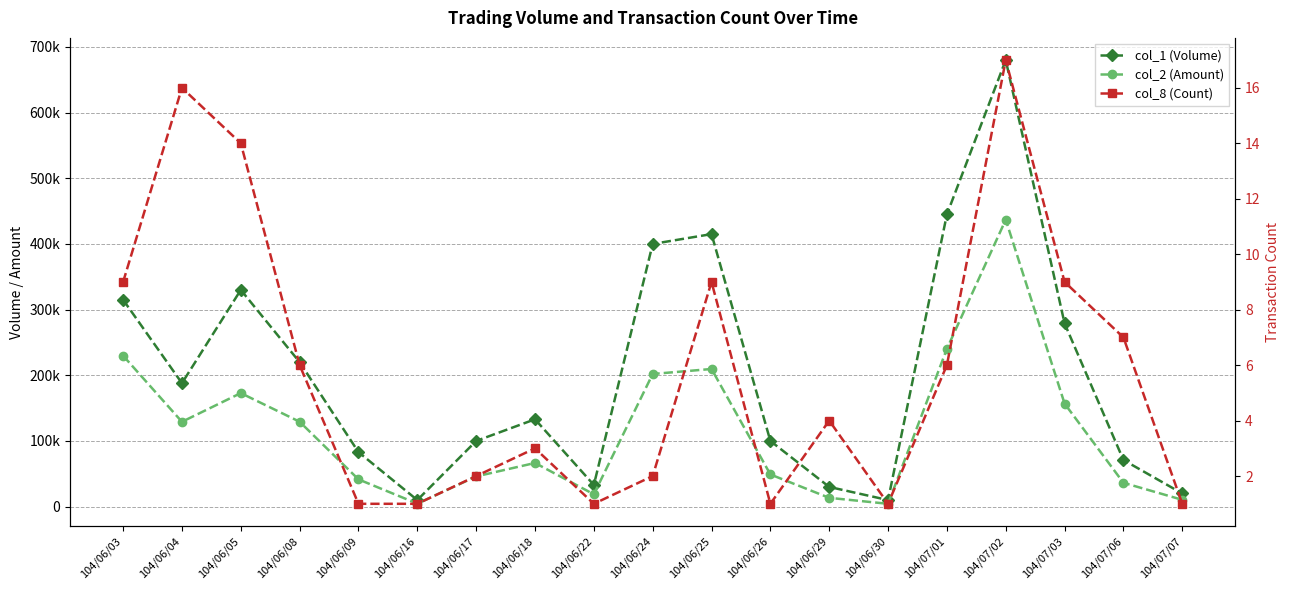

Which label corresponds to the largest value in the chart?

104/07/02